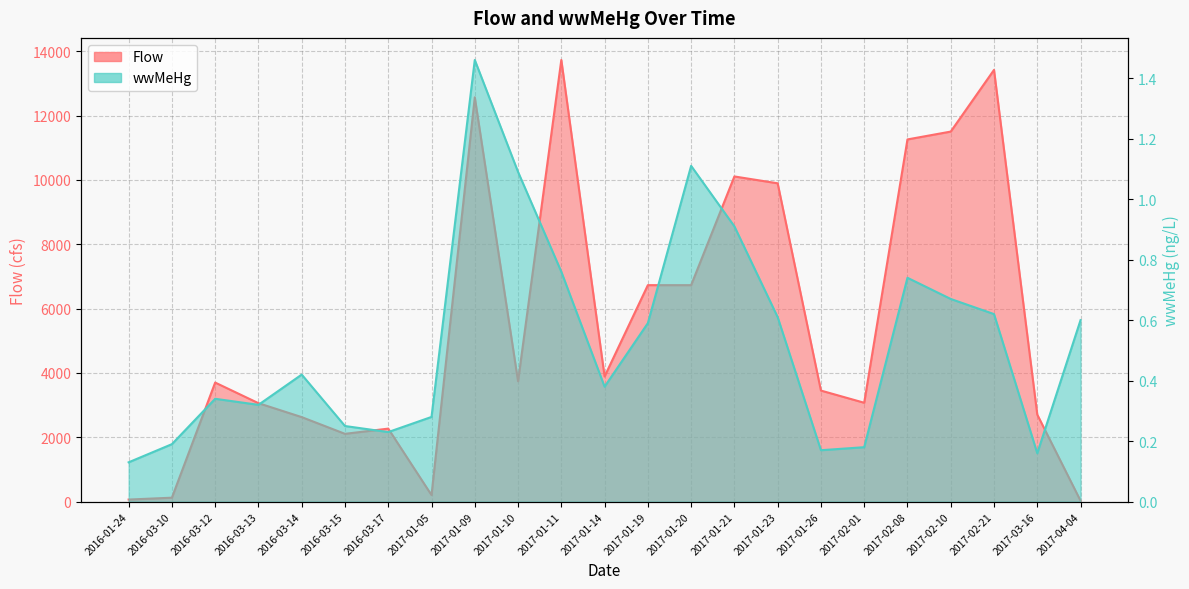

Which series has the largest total across all categories?

Flow